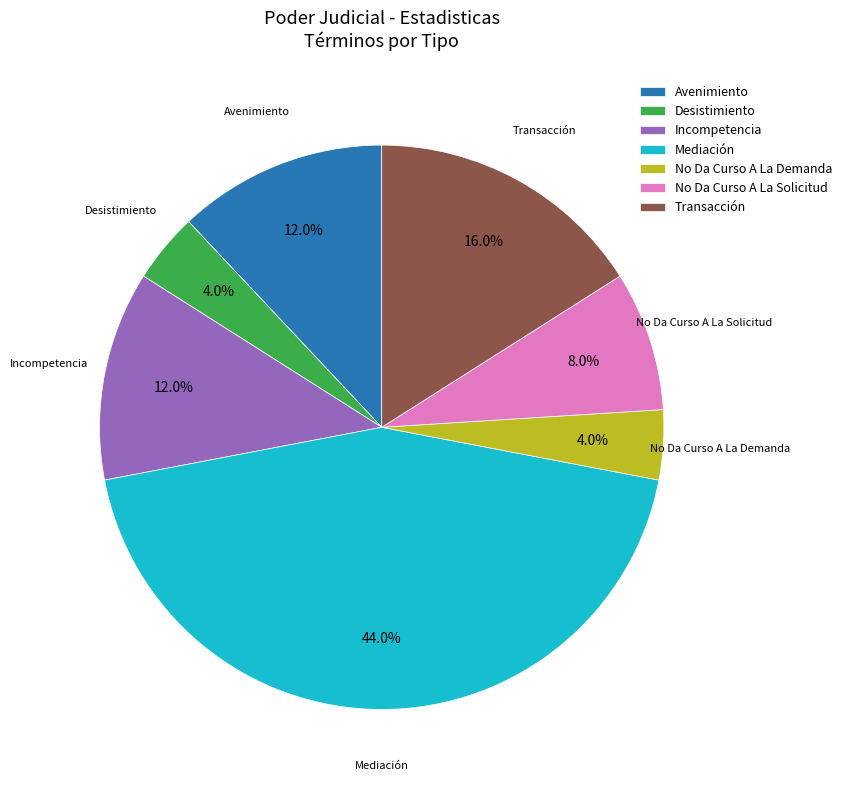

How many segments does this pie chart have?

7